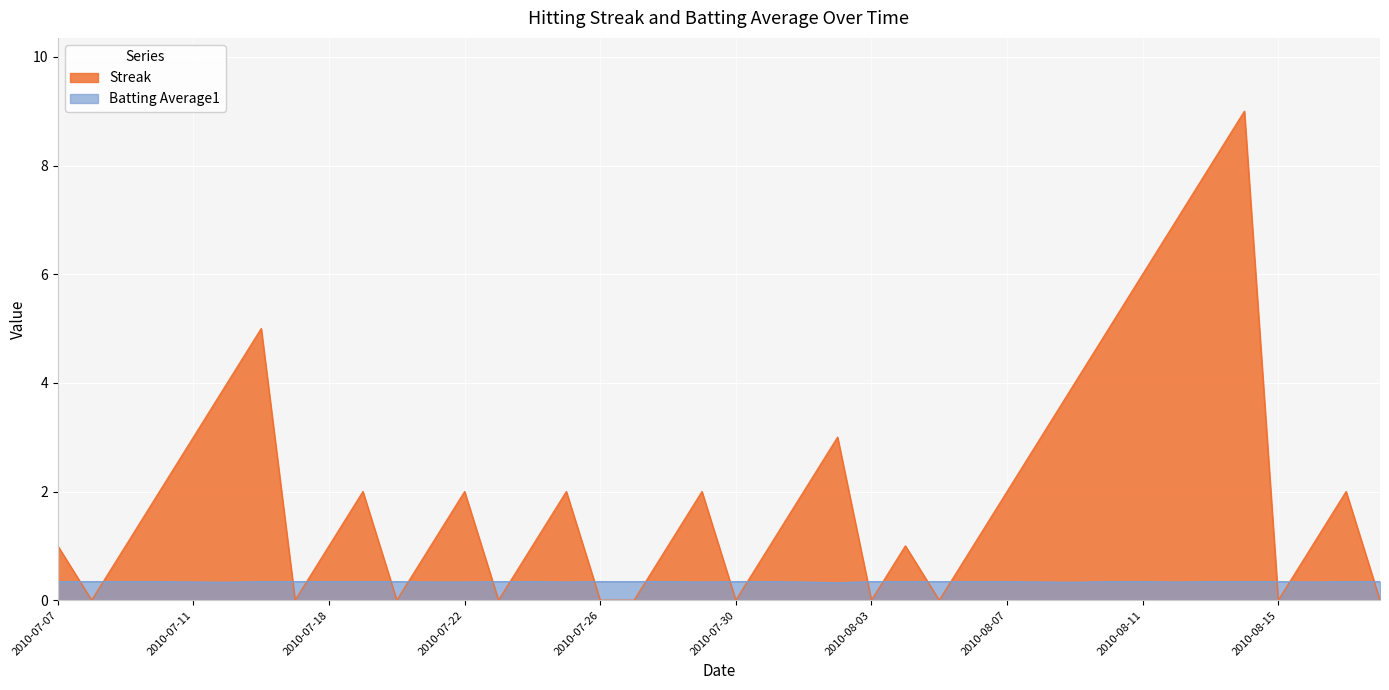

How many lines are shown in the chart?

2